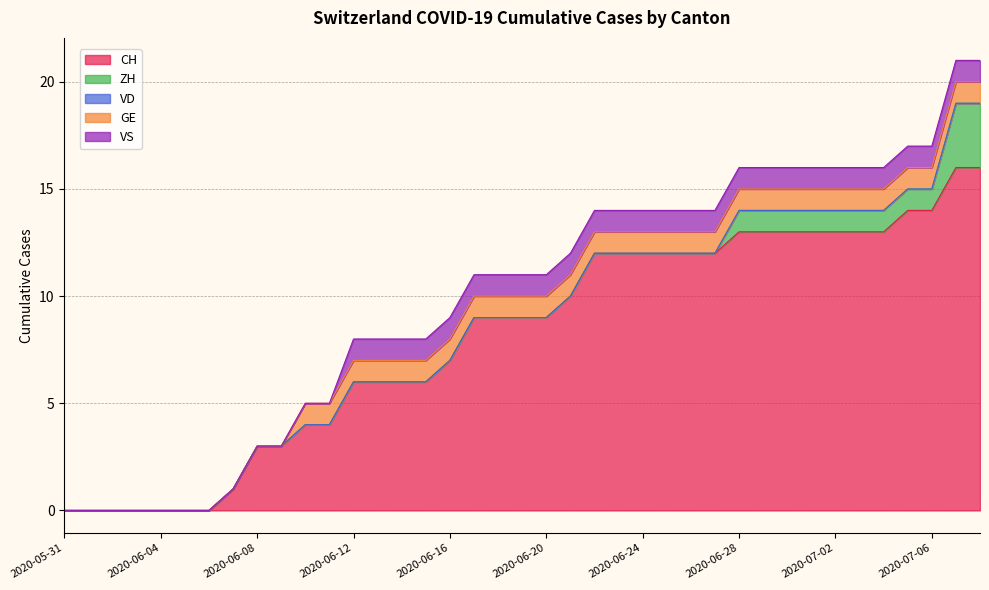

Does the chart have visible grid lines?

Yes